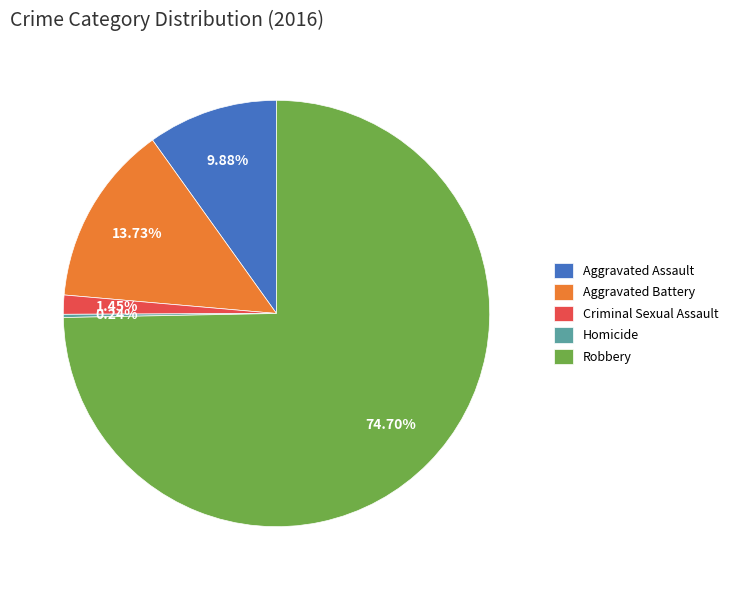

Which slice represents more than half of the pie?

Robbery